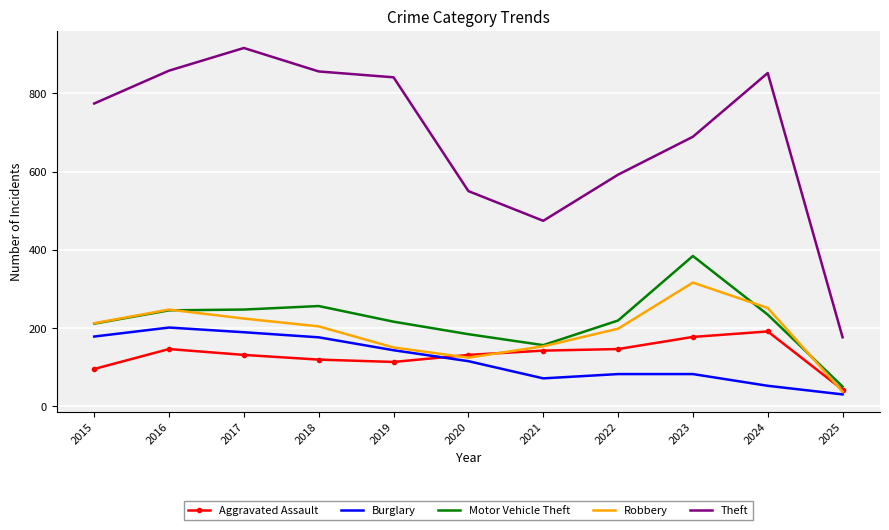

True or false: Robbery and Theft cross at least once.

False